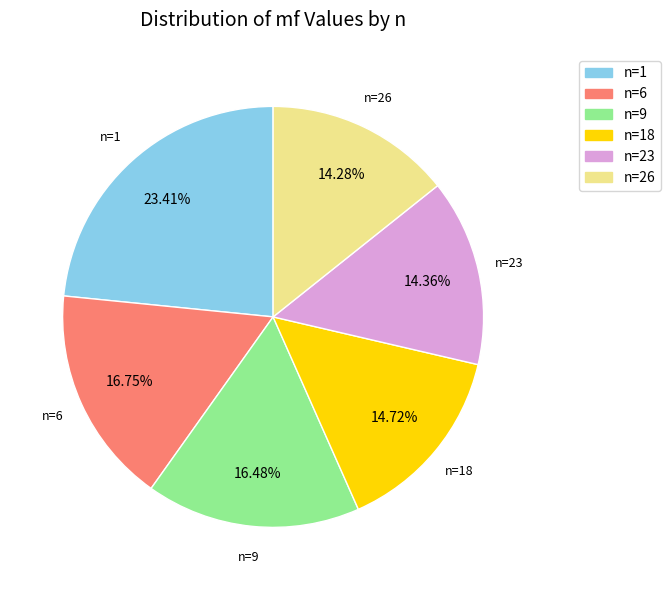

How many segments does this pie chart have?

6